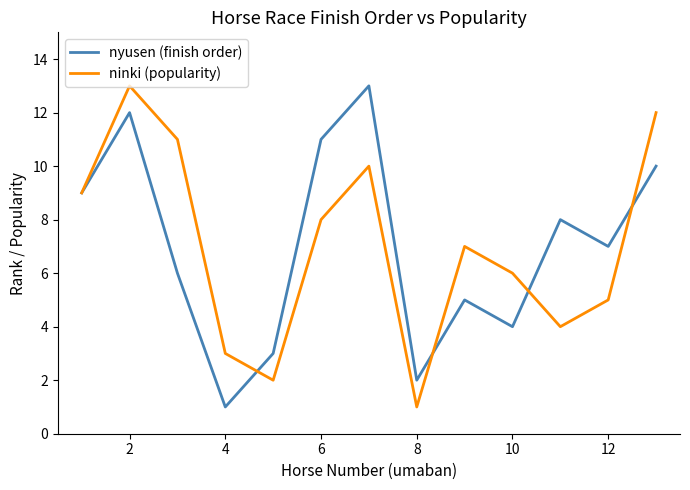

What is the maximum value for nyusen (finish order)?

13